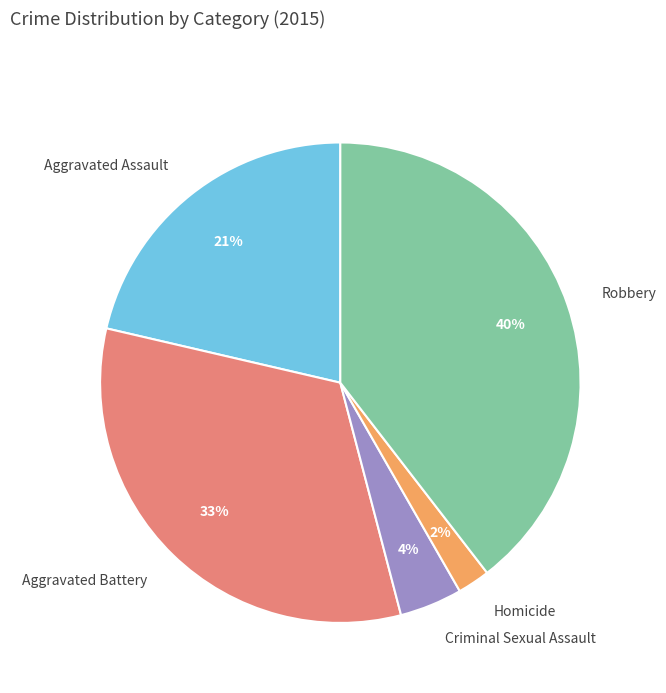

To the nearest percent, what portion does Aggravated Battery represent?

33%